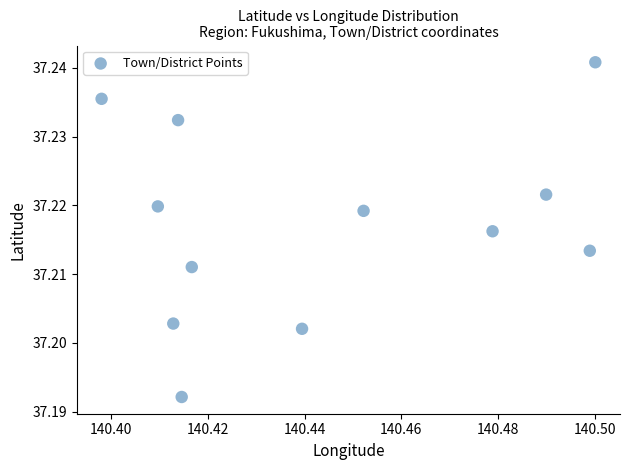

What is the average X value?

140.4